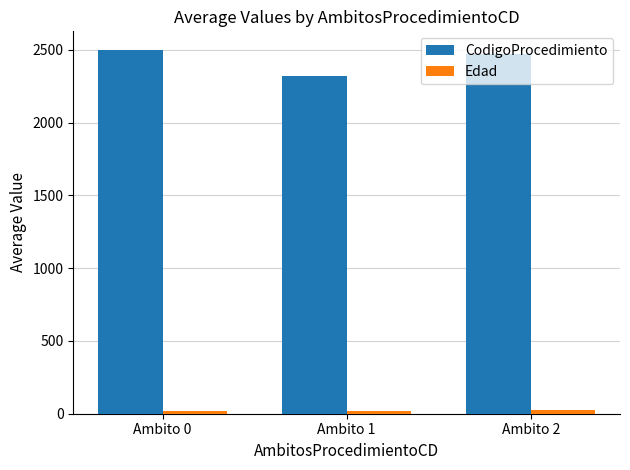

What is the maximum value for CodigoProcedimiento?

2503